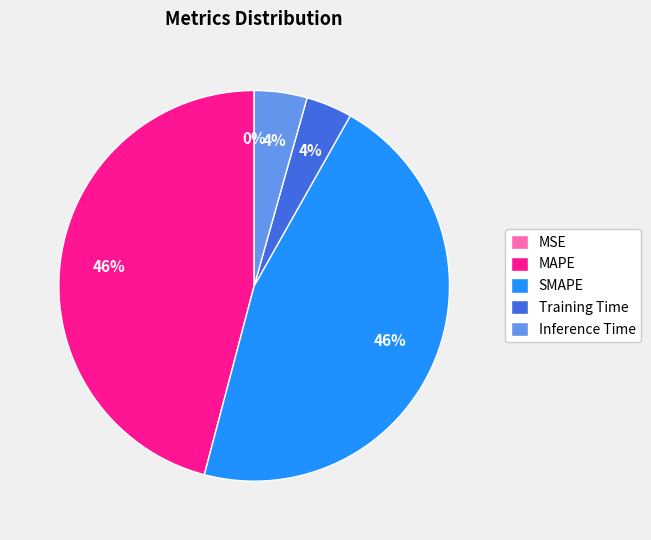

To the nearest percent, what is the difference between the largest and smallest slice percentages?

46%